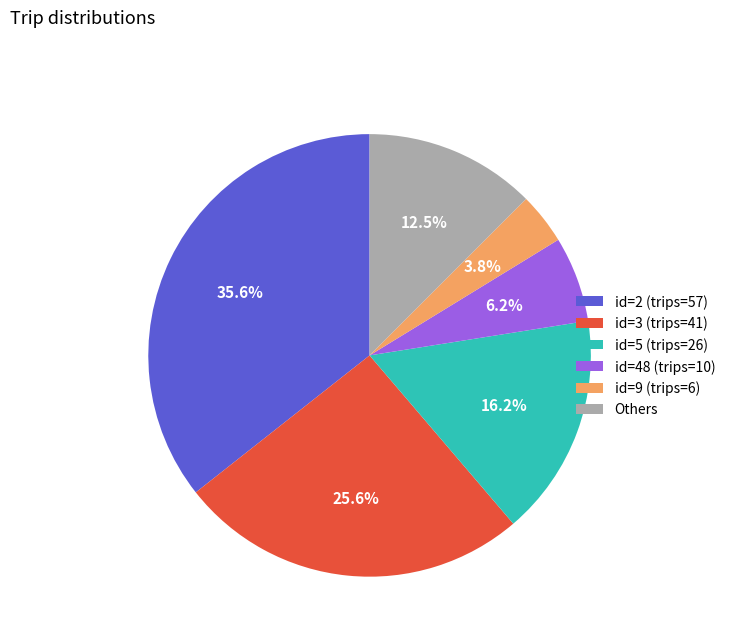

Which has a higher value, id=5 (trips=26) or id=2 (trips=57)?

id=2 (trips=57)